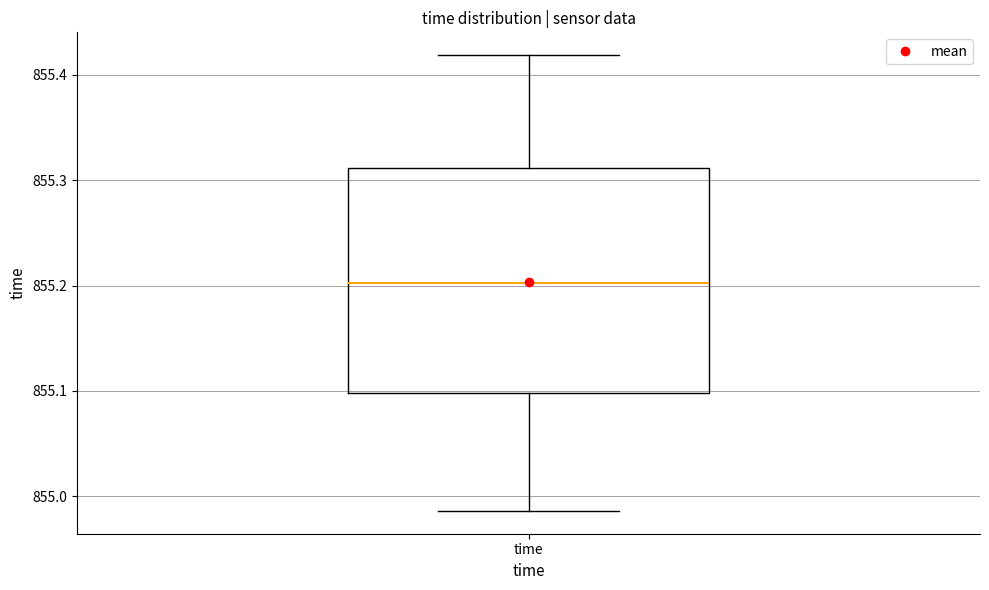

Transcribe this box plot: give where the median line is, the range the box spans, and where the two whiskers end, as read against the y-axis. The values are not printed on the chart, so give them approximately, as read against the axis.

median 855.20, box 855.10 to 855.31, whiskers 854.99 to 855.42